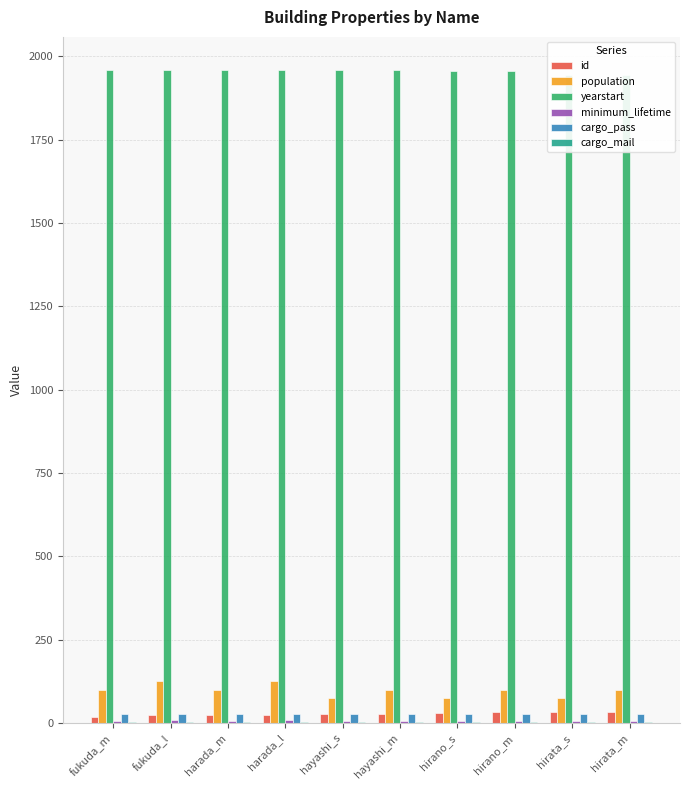

Rank the categories by cargo_pass value from highest to lowest.

fukuda_m, fukuda_l, harada_m, harada_l, hayashi_s, hayashi_m, hirano_s, hirano_m, hirata_s, hirata_m